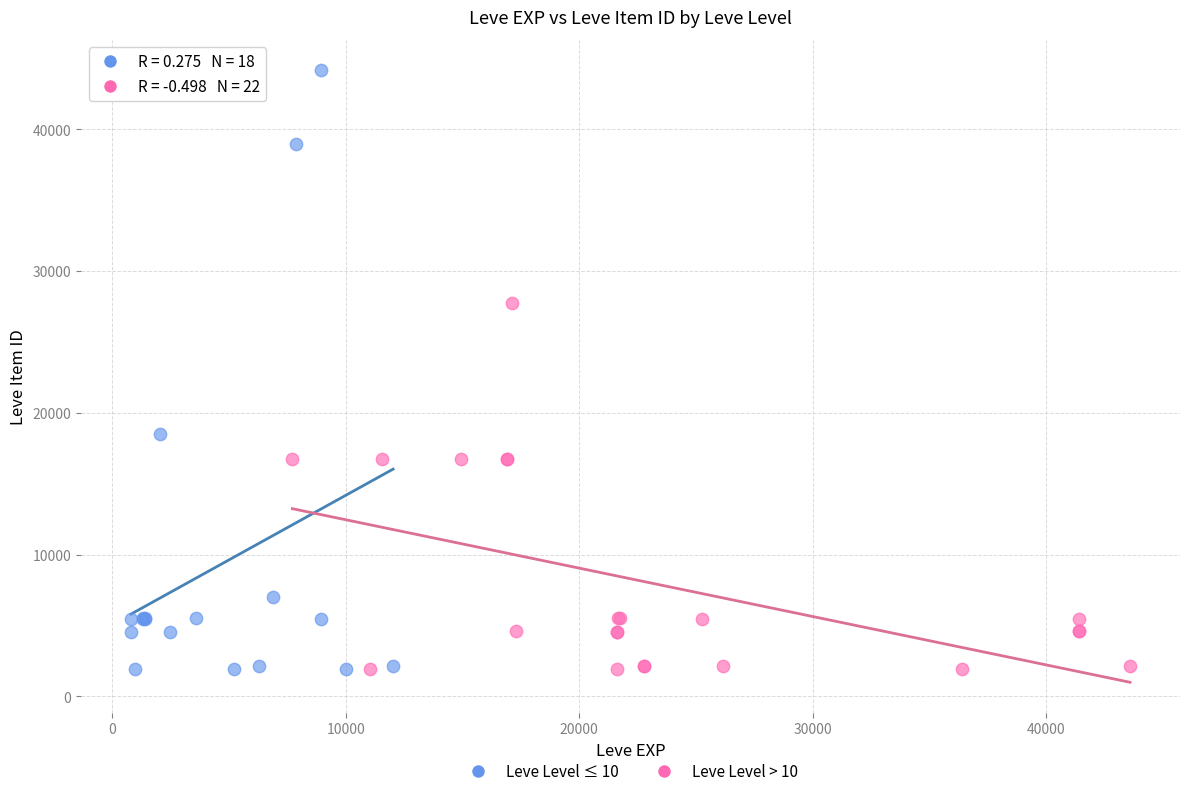

Which series has the widest spread of Y values?

Leve Level ≤ 10